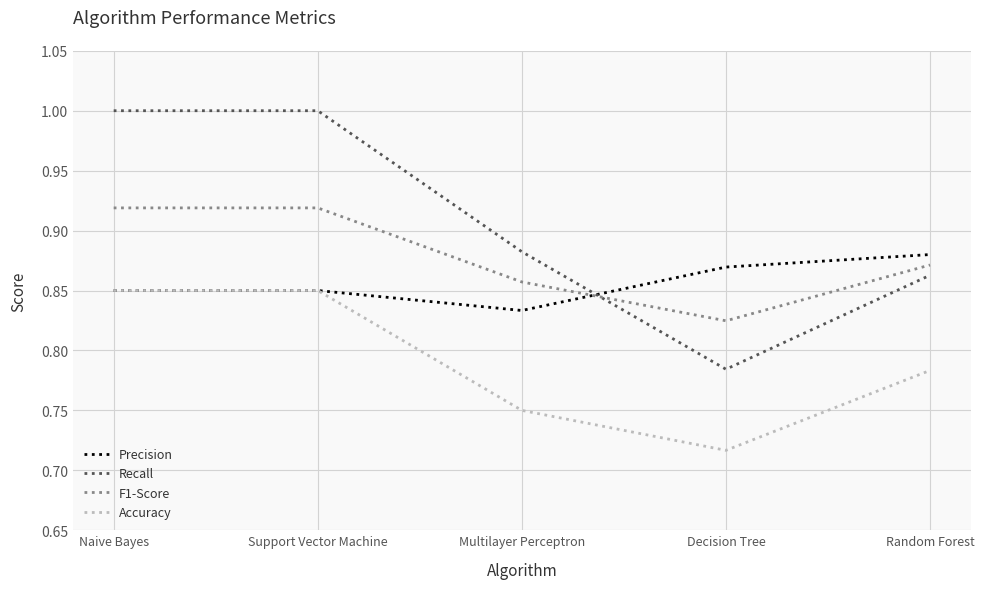

At which label is Recall closest to 0?

Decision Tree